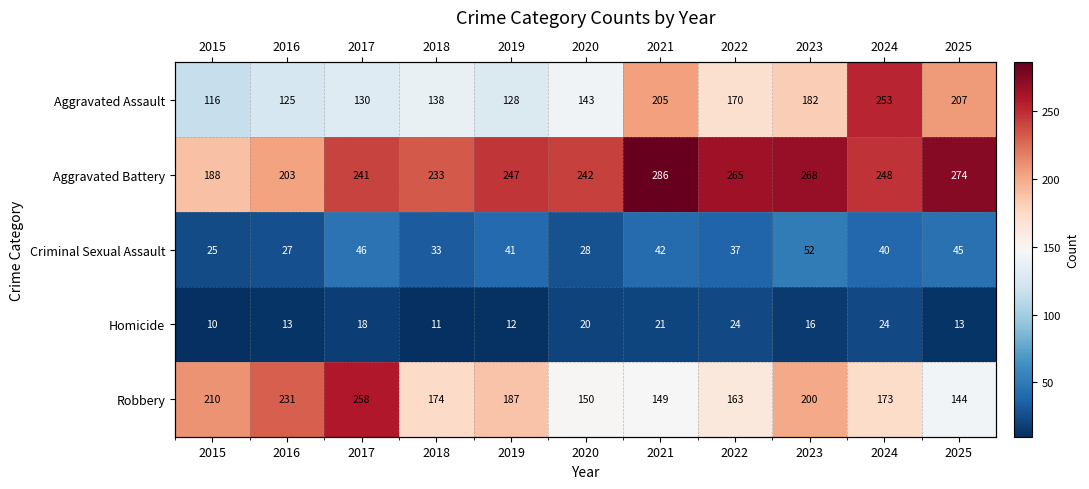

What is the total value across all series at 2019?

615